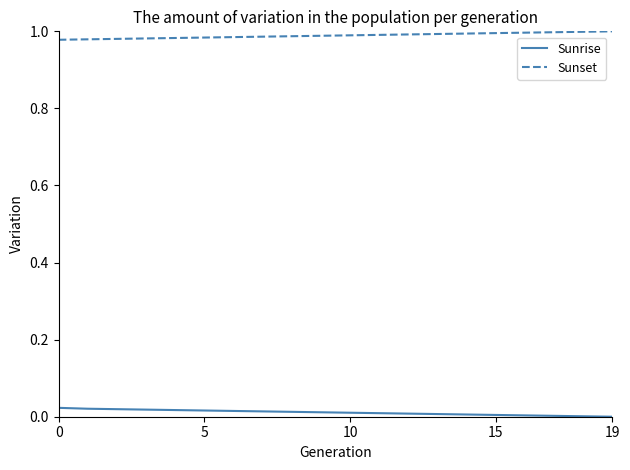

True or false: Sunset and Sunrise cross at least once.

False